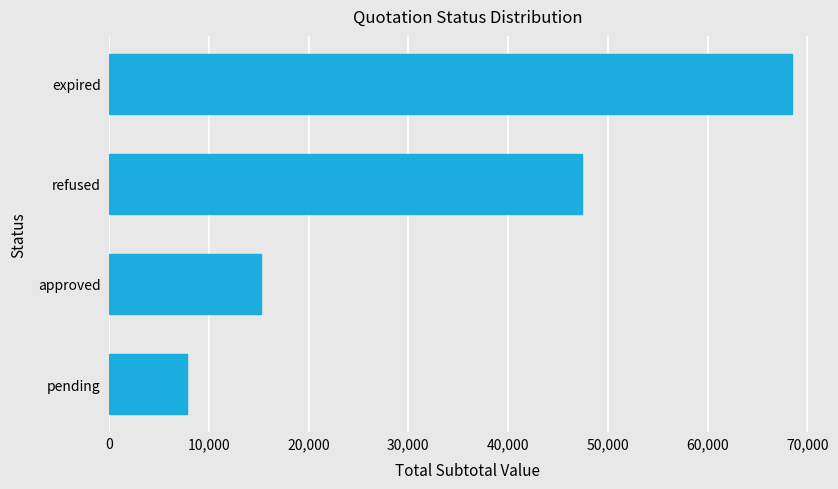

List the labels in order of value, largest first.

expired, refused, approved, pending